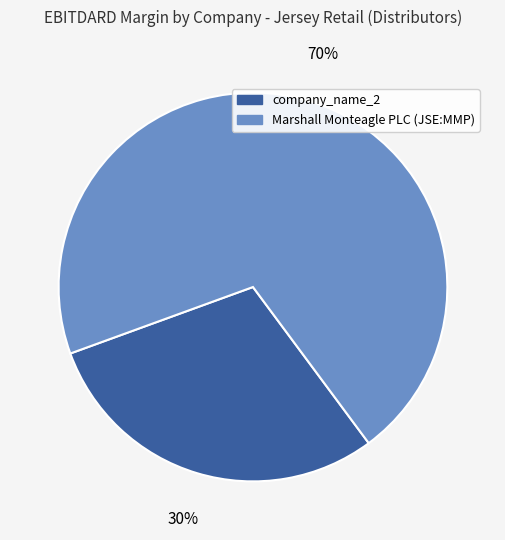

Does any single category account for the majority?

Yes